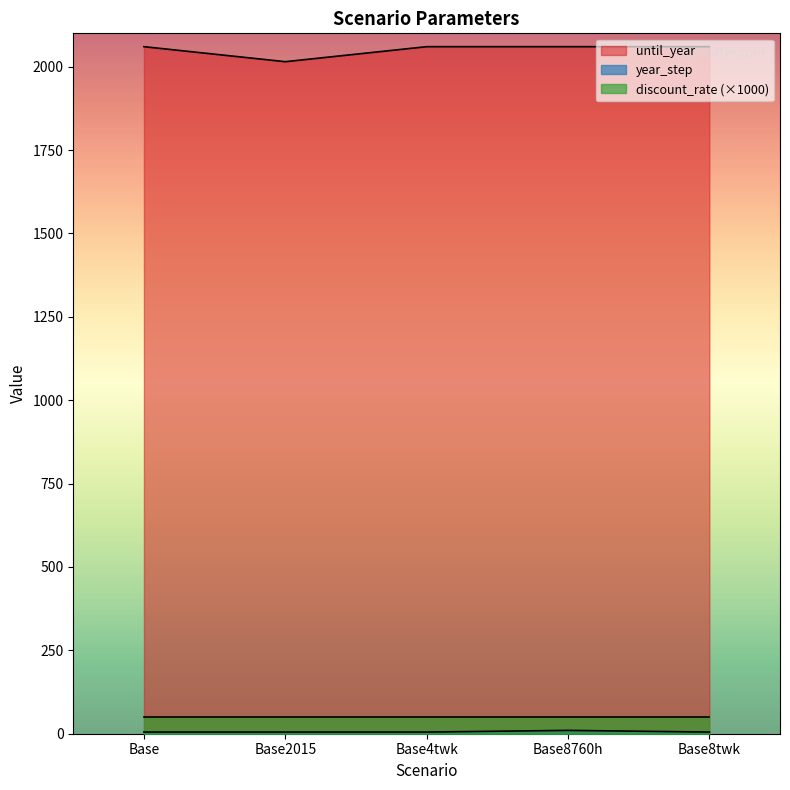

What is the sum of all until_year values?

10255